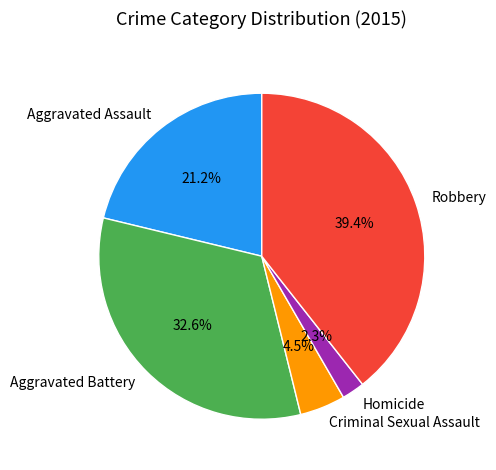

Which has a higher value, Robbery or Aggravated Assault?

Robbery